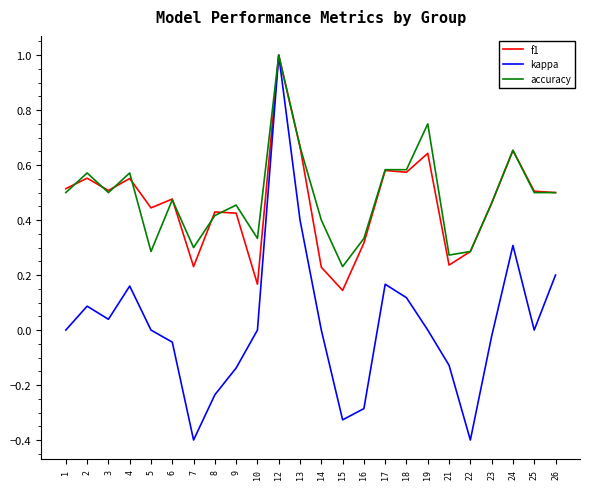

How many f1 values are between 0 and 1?

24